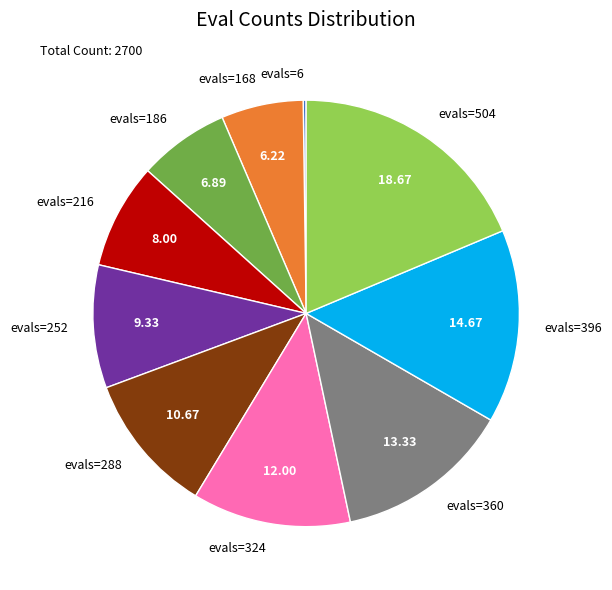

Is there a majority slice in this chart?

No